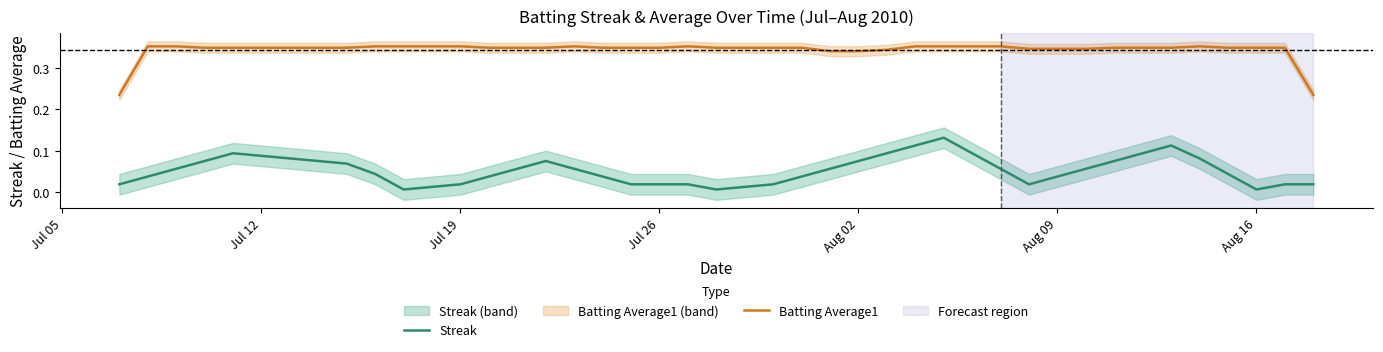

What is the value of the Batting Average1 point at the 34th from the left?

0.3